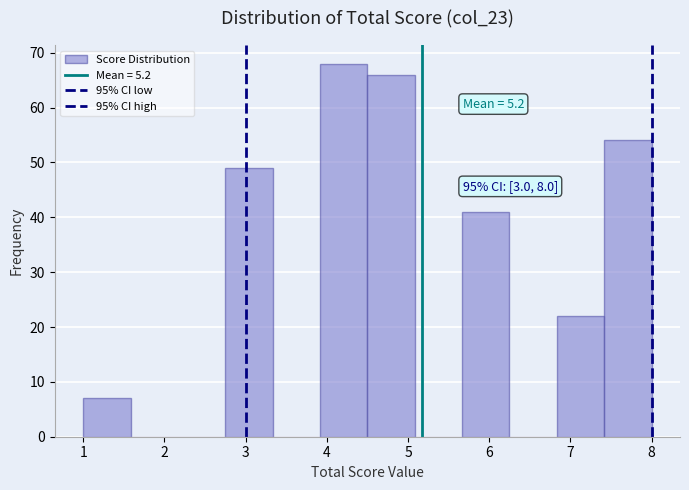

Over which range of the x-axis is the bar tallest?

3.9 to 4.5